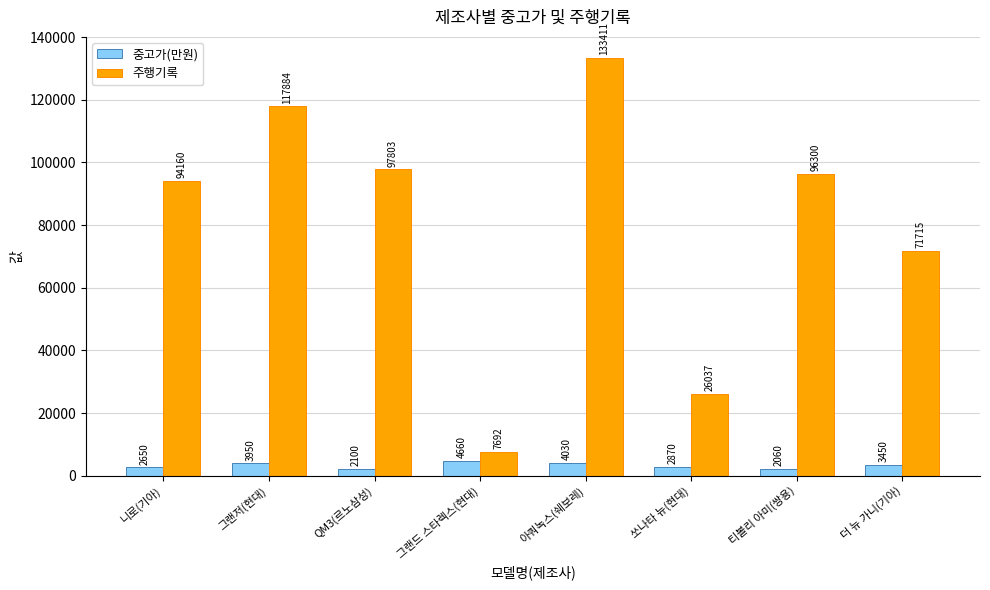

What is the label of the 4th bar from the left?

그랜드 스타렉스(현대)